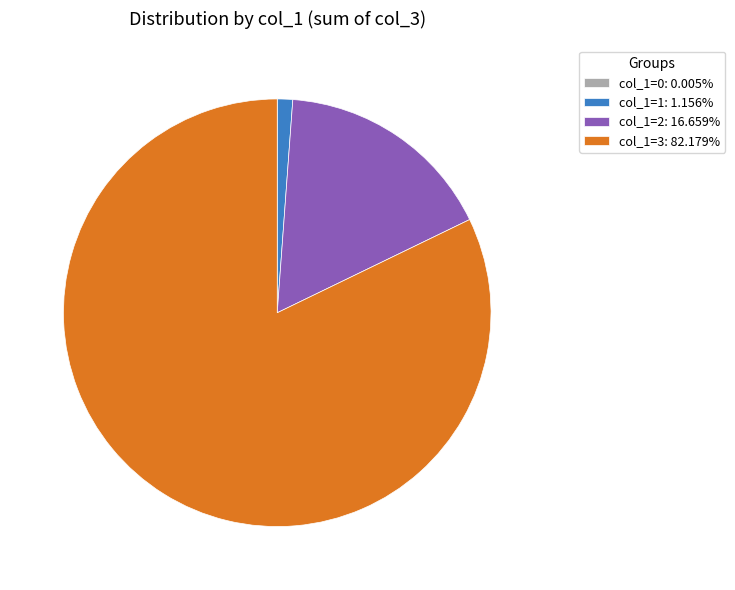

Combined, do col_1=3: 82.179% and col_1=1: 1.156% account for over 50%?

Yes